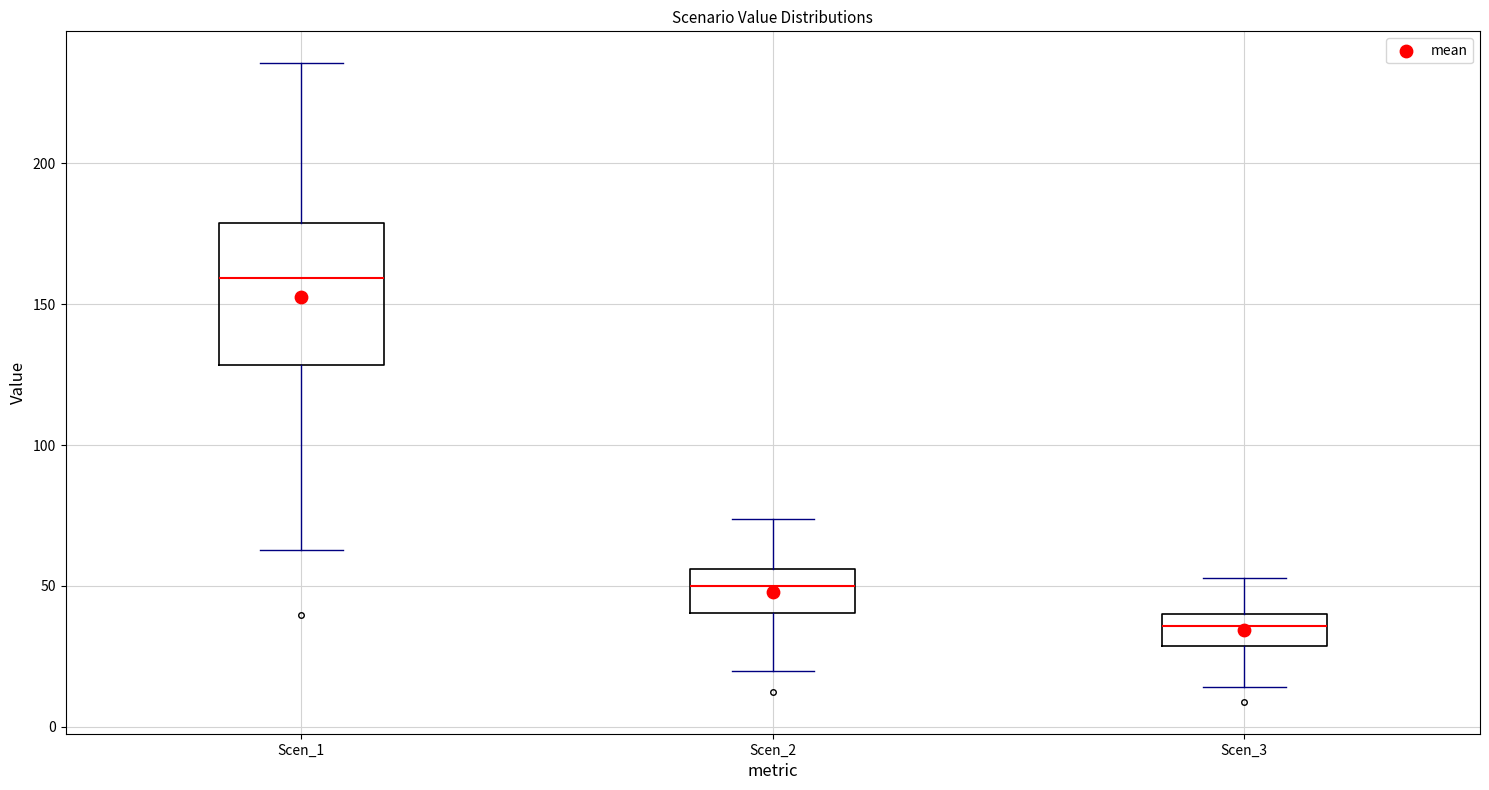

Which box's median line is the highest?

Scen_1